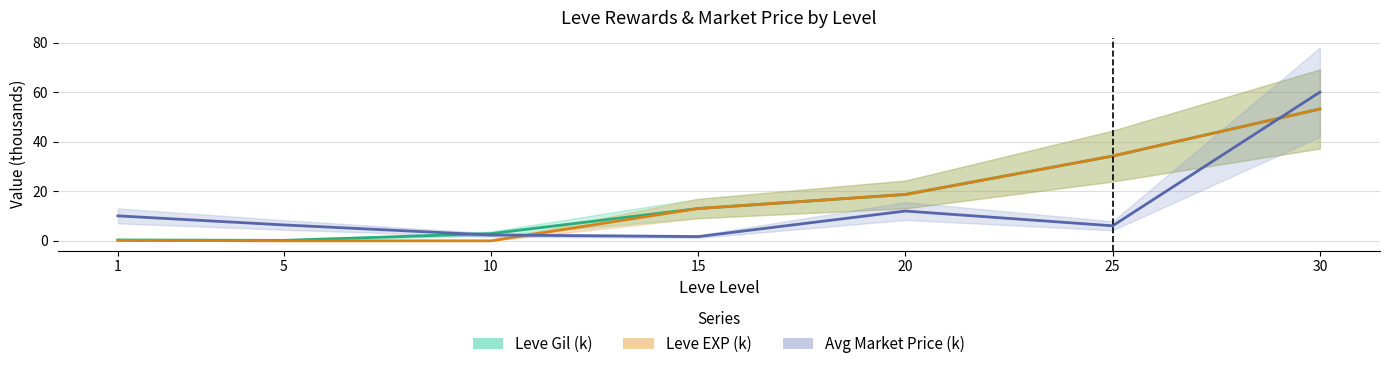

Is this an area chart (filled region under the line)?

No